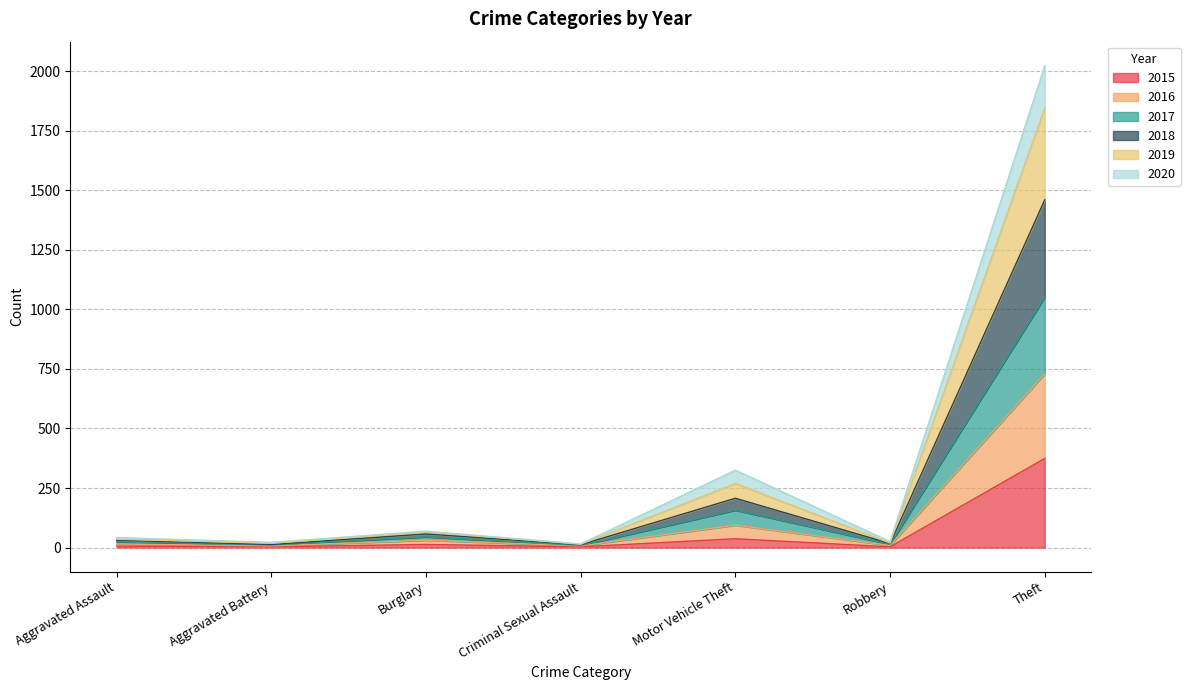

What is the difference between the maximum and second lowest values in the 2015 series?

371